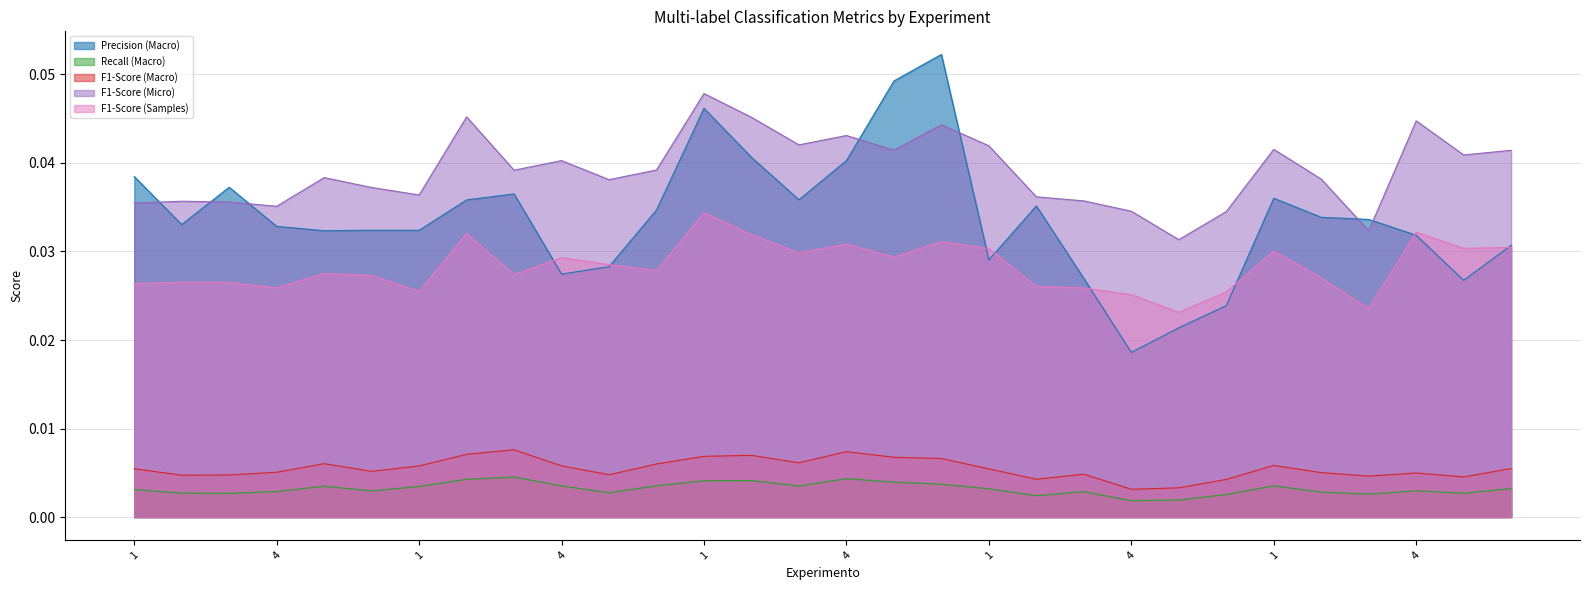

Which series changed the most between 3 and 1?

F1-Score (Micro)